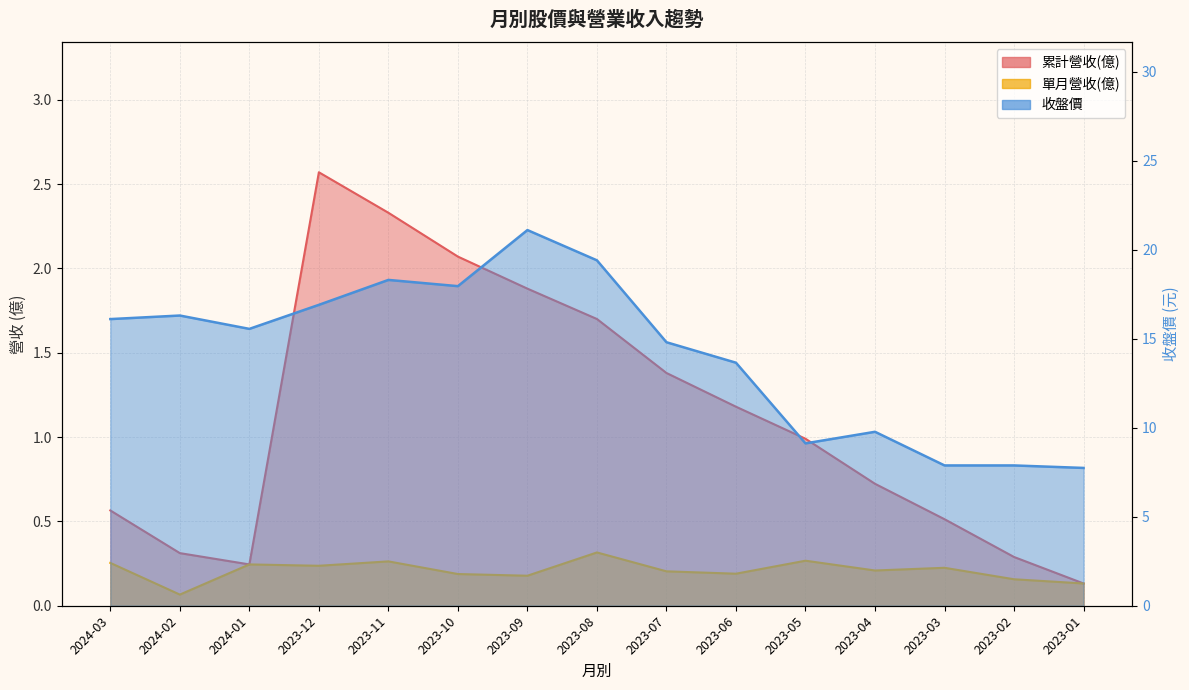

What is the total value across all series at 2024-02?

16.7